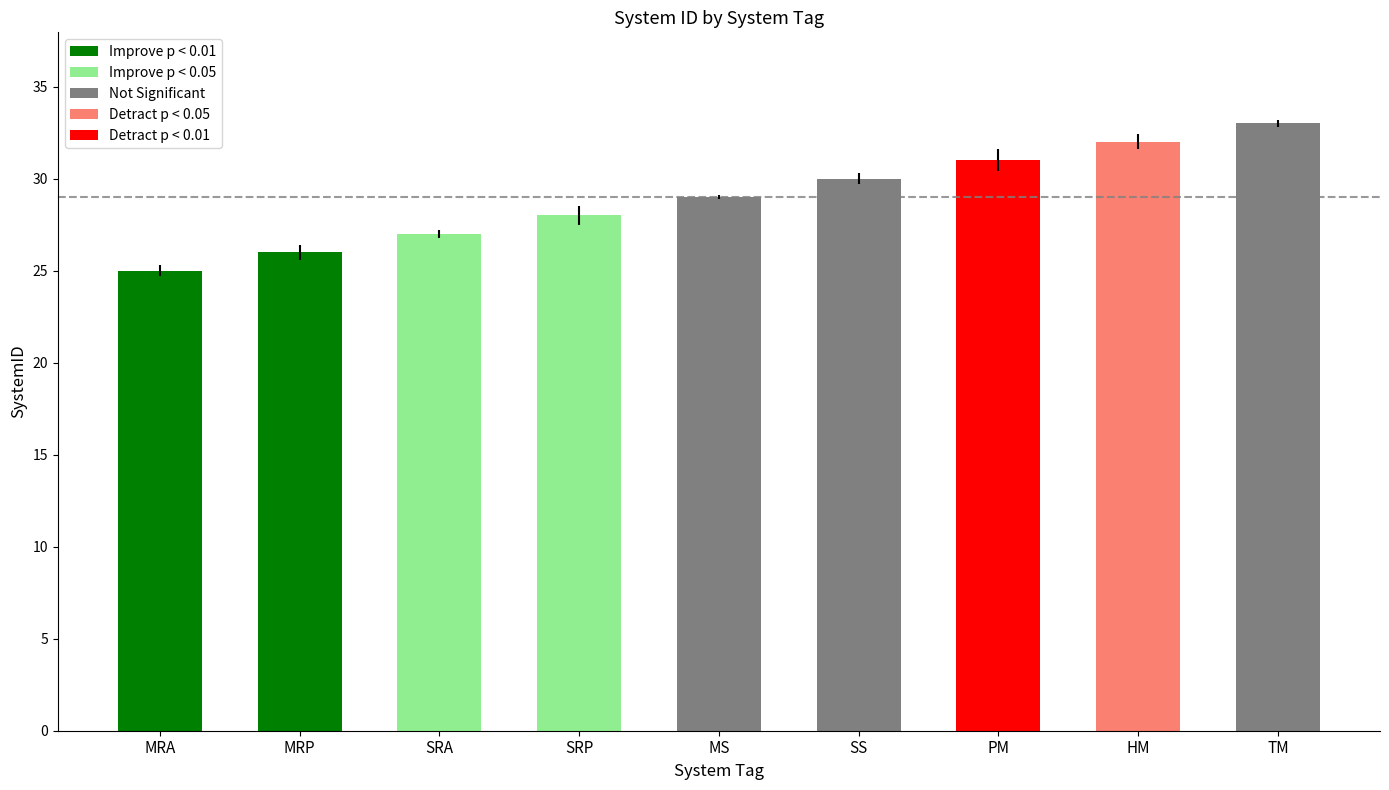

Read the value at PM.

31